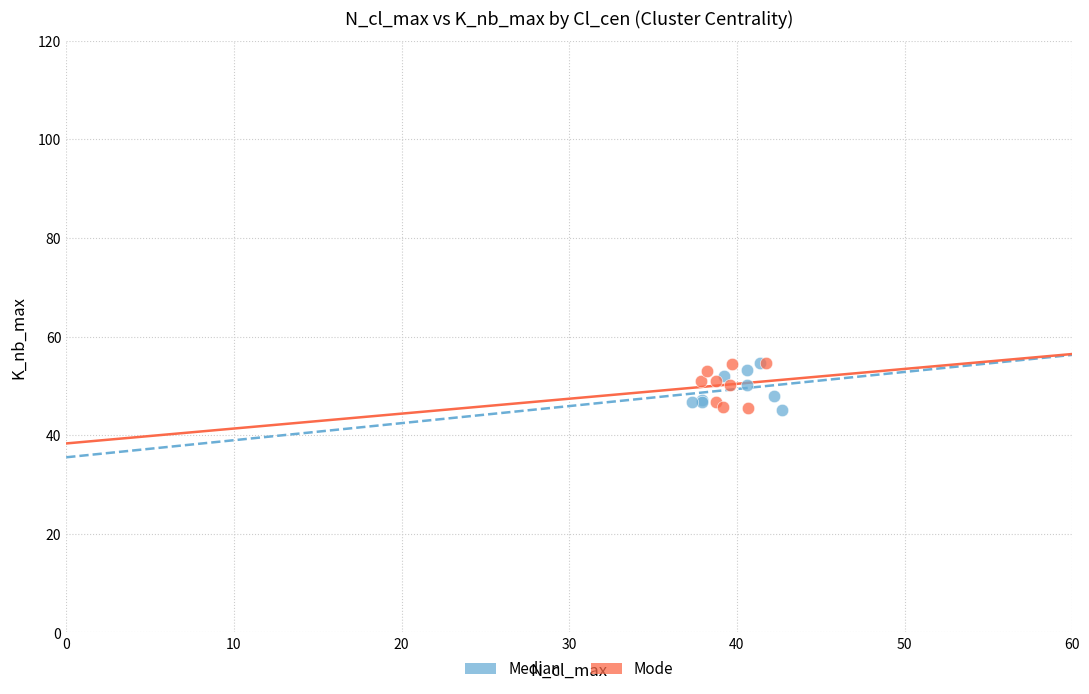

What are all the series names shown in the legend?

Median, Mode